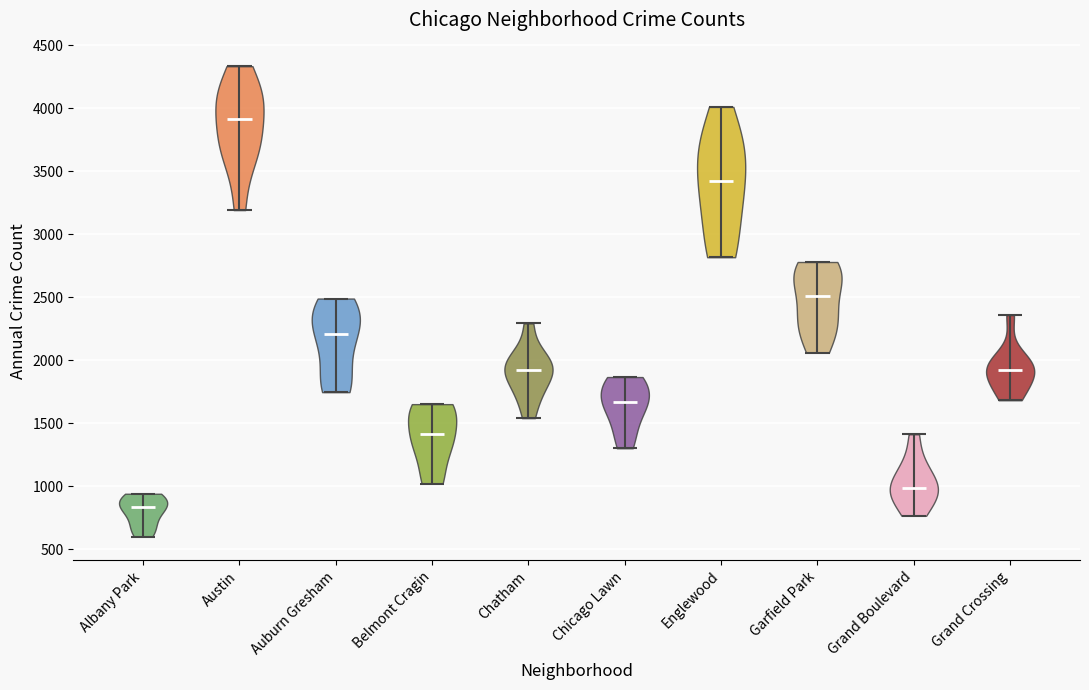

Reading left to right, read every violin against the y-axis: where its median line is, and the lowest and highest points it reaches. The values are not printed on the chart, so give them approximately, as read against the axis.

Albany Park: median line 850, lowest point 600, highest point 950
Austin: median line 3900, lowest point 3200, highest point 4350
Auburn Gresham: median line 2200, lowest point 1750, highest point 2500
Belmont Cragin: median line 1400, lowest point 1000, highest point 1650
Chatham: median line 1900, lowest point 1550, highest point 2300
Chicago Lawn: median line 1650, lowest point 1300, highest point 1850
Englewood: median line 3400, lowest point 2800, highest point 4000
Garfield Park: median line 2500, lowest point 2050, highest point 2800
Grand Boulevard: median line 1000, lowest point 750, highest point 1400
Grand Crossing: median line 1900, lowest point 1700, highest point 2350